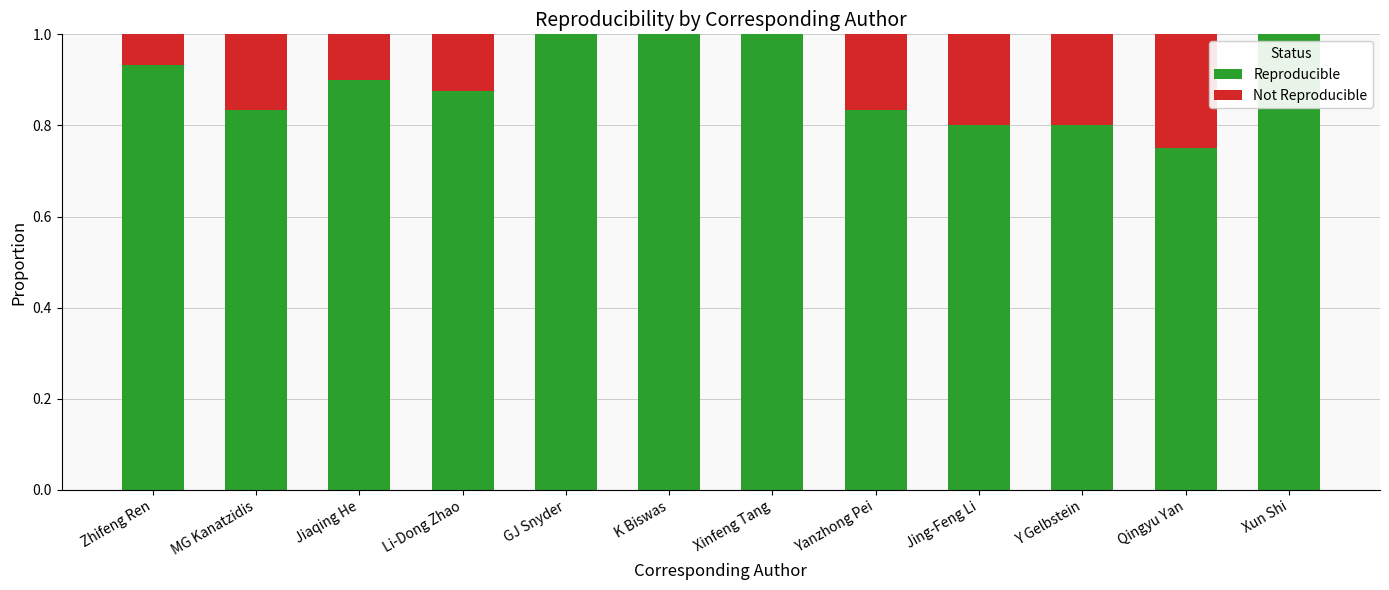

How many categories are shown in the chart?

12